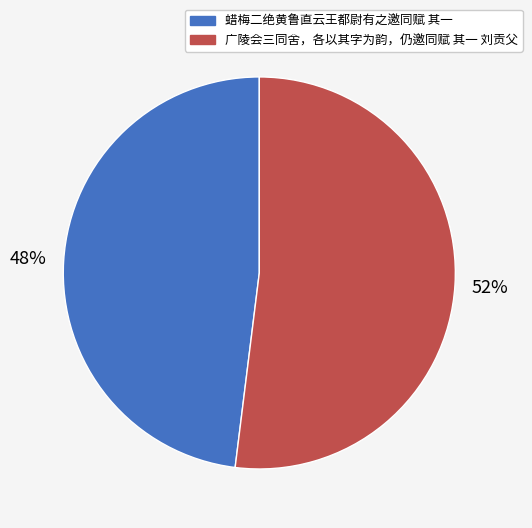

Which has a higher value, 广陵会三同舍，各以其字为韵，仍邀同赋 其一 刘贡父 or 蜡梅二绝黄鲁直云王都尉有之邀同赋 其一?

广陵会三同舍，各以其字为韵，仍邀同赋 其一 刘贡父